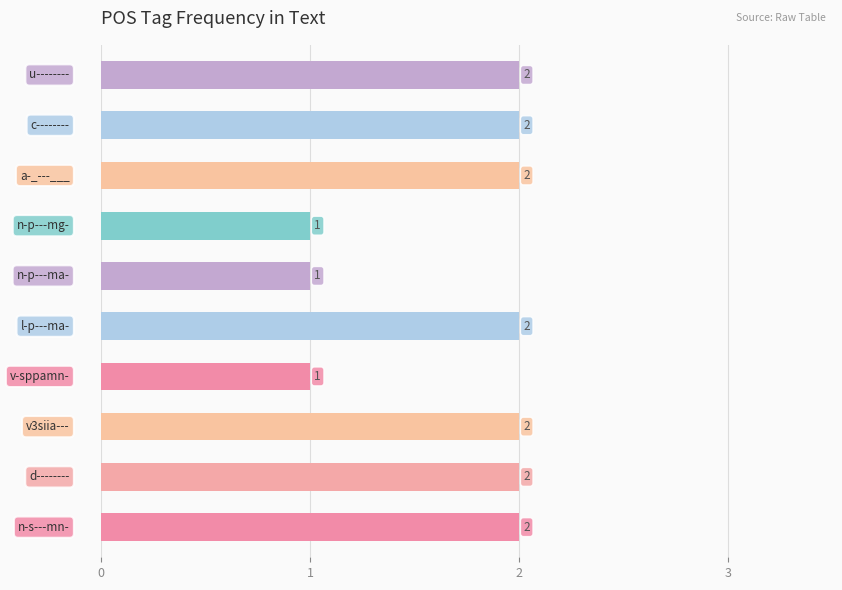

How many bars are there in total?

10